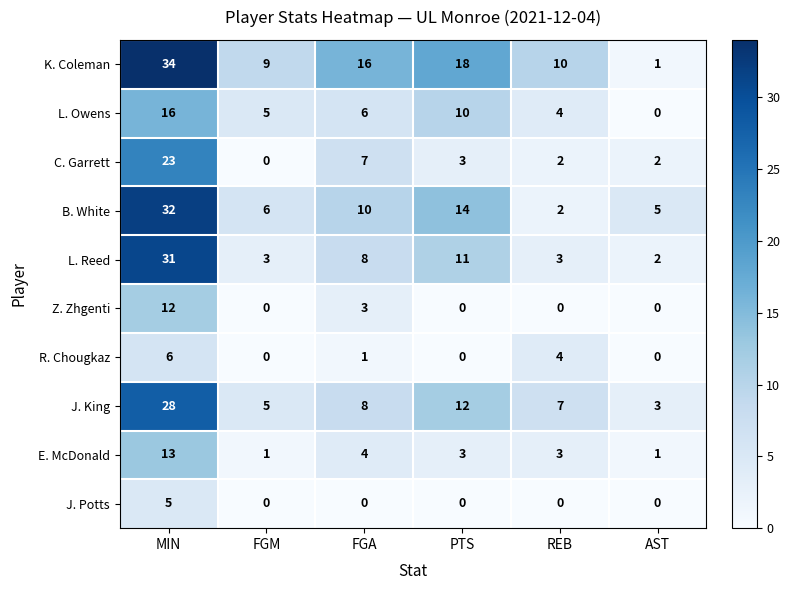

Where does the L. Reed series first go above 8?

MIN